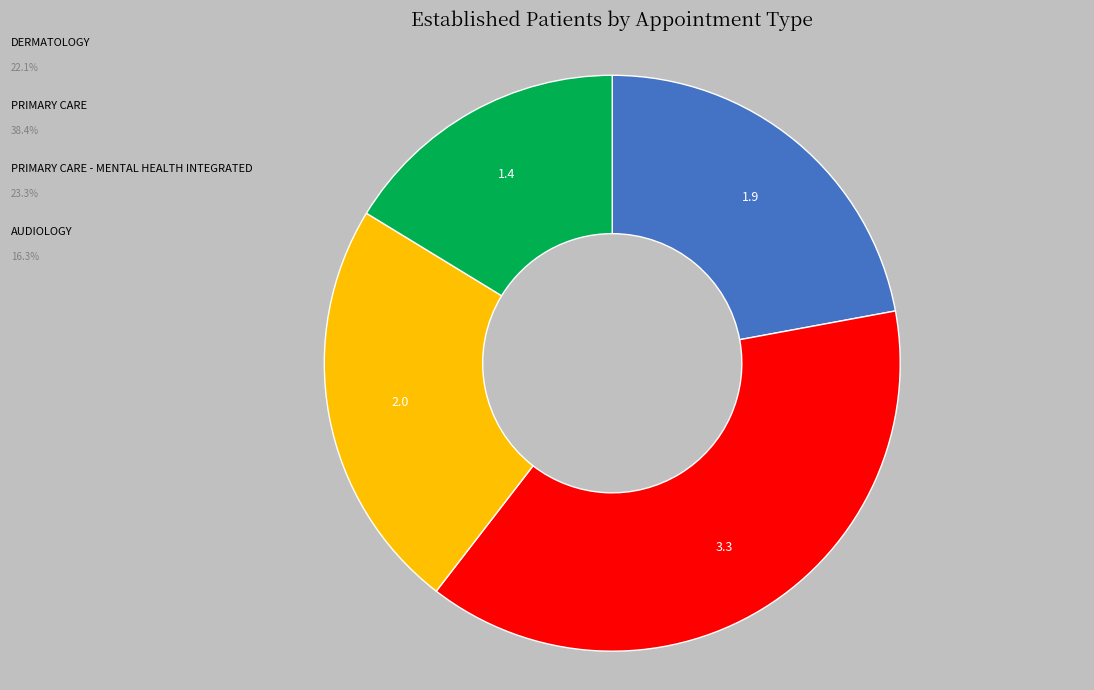

Is there a majority slice in this chart?

No